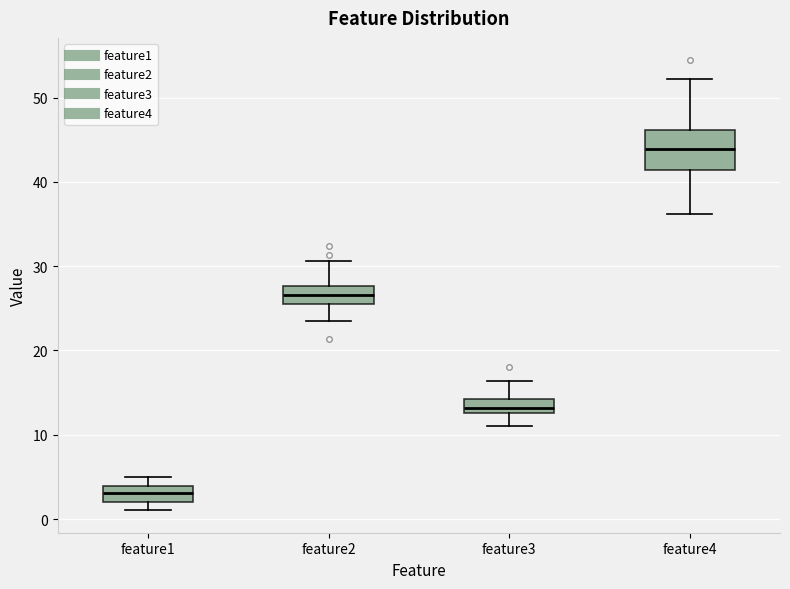

Reading left to right, transcribe this box plot: for each box, give where its median line is, the range the box spans, and where its two whiskers end, as read against the y-axis. The values are not printed on the chart, so give them approximately, as read against the axis.

feature1: median 3, box 2 to 4, whiskers 1 to 5
feature2: median 27, box 26 to 28, whiskers 24 to 31
feature3: median 13 (just above the box's lower edge), box 13 to 14, whiskers 11 to 16
feature4: median 44, box 41 to 46, whiskers 36 to 52